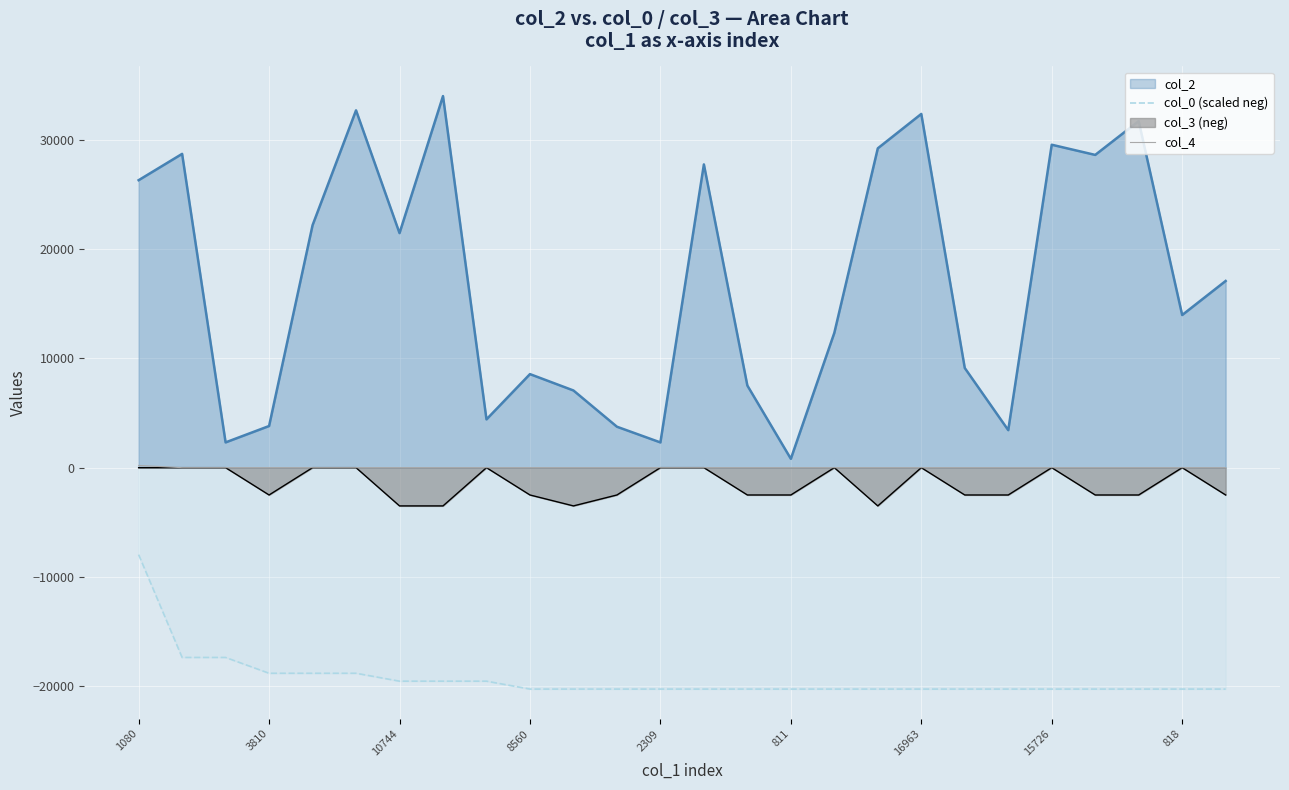

True or false: col_4 and col_0 (scaled neg) cross at least once.

False